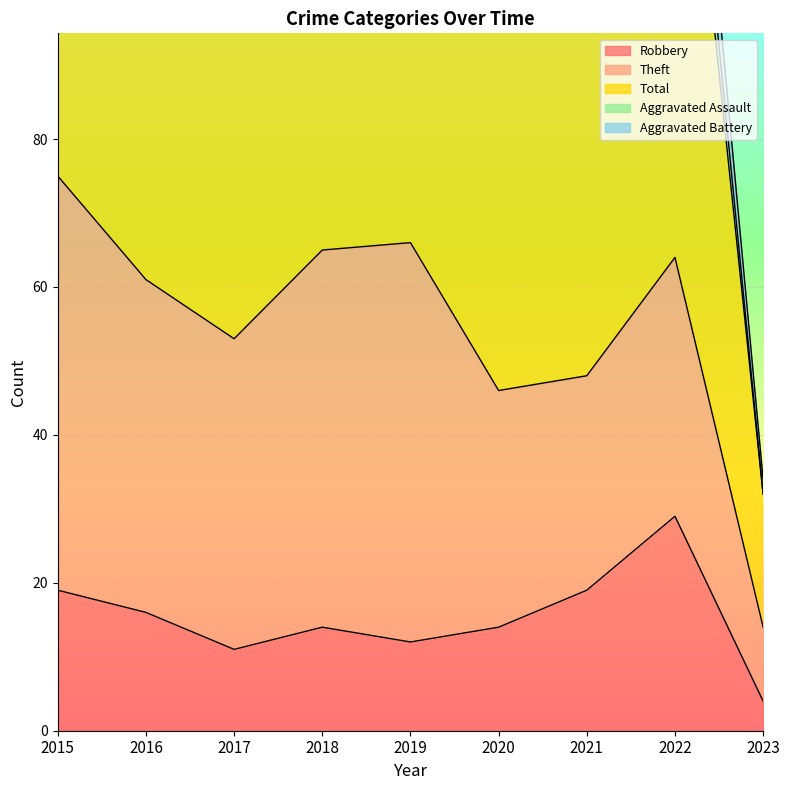

What is the difference between the maximum and second lowest values in the Robbery series?

18